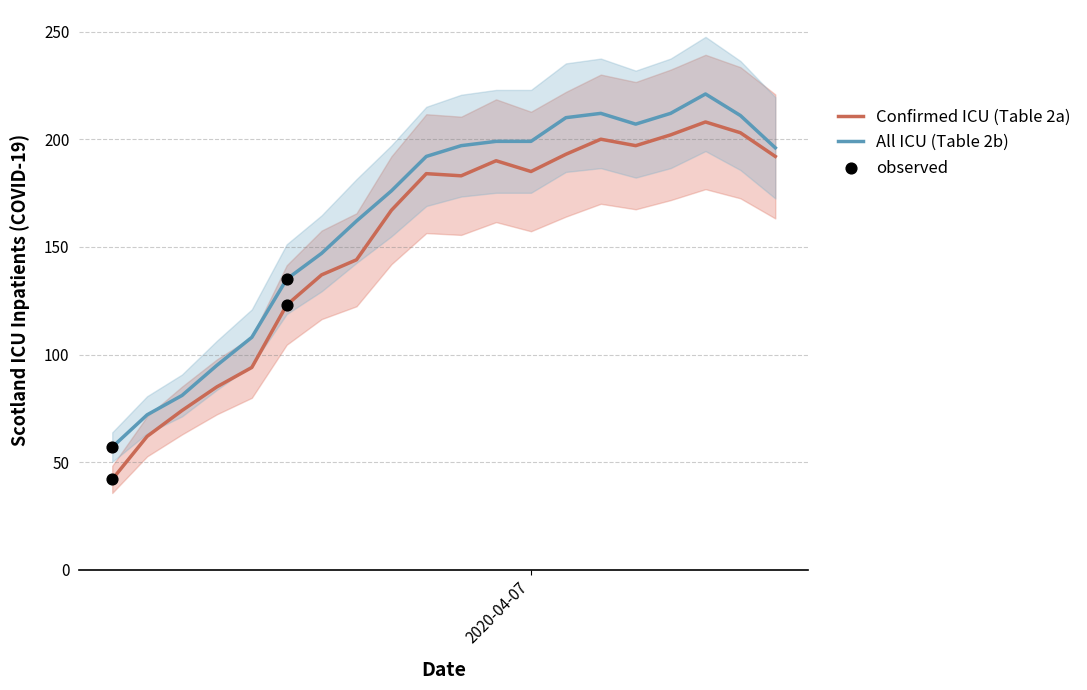

At how many categories does at least one series exceed 52?

20